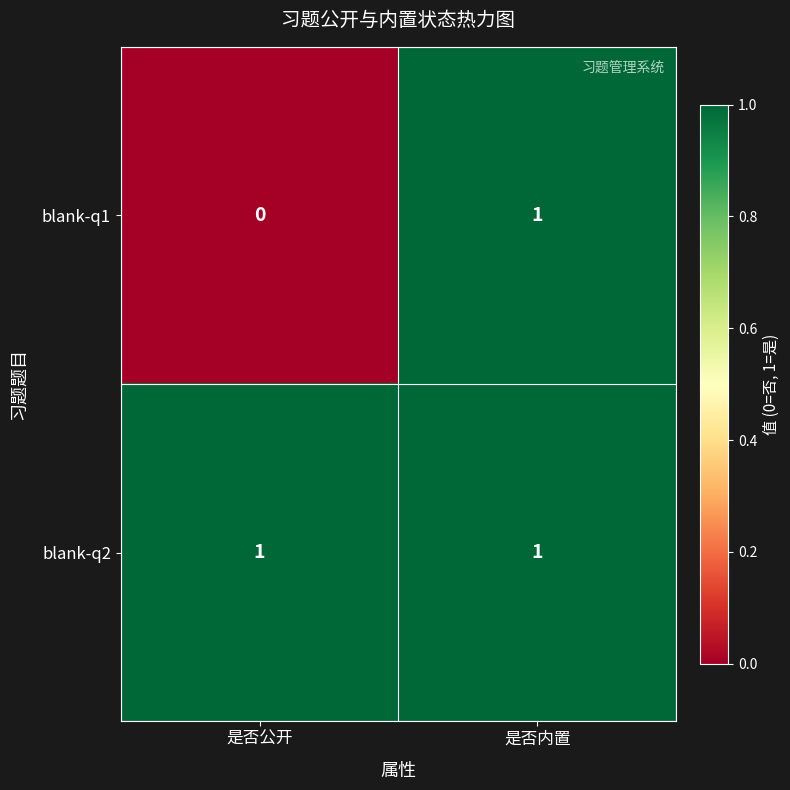

True or false: blank-q1 has a value of 1 at 是否内置.

True